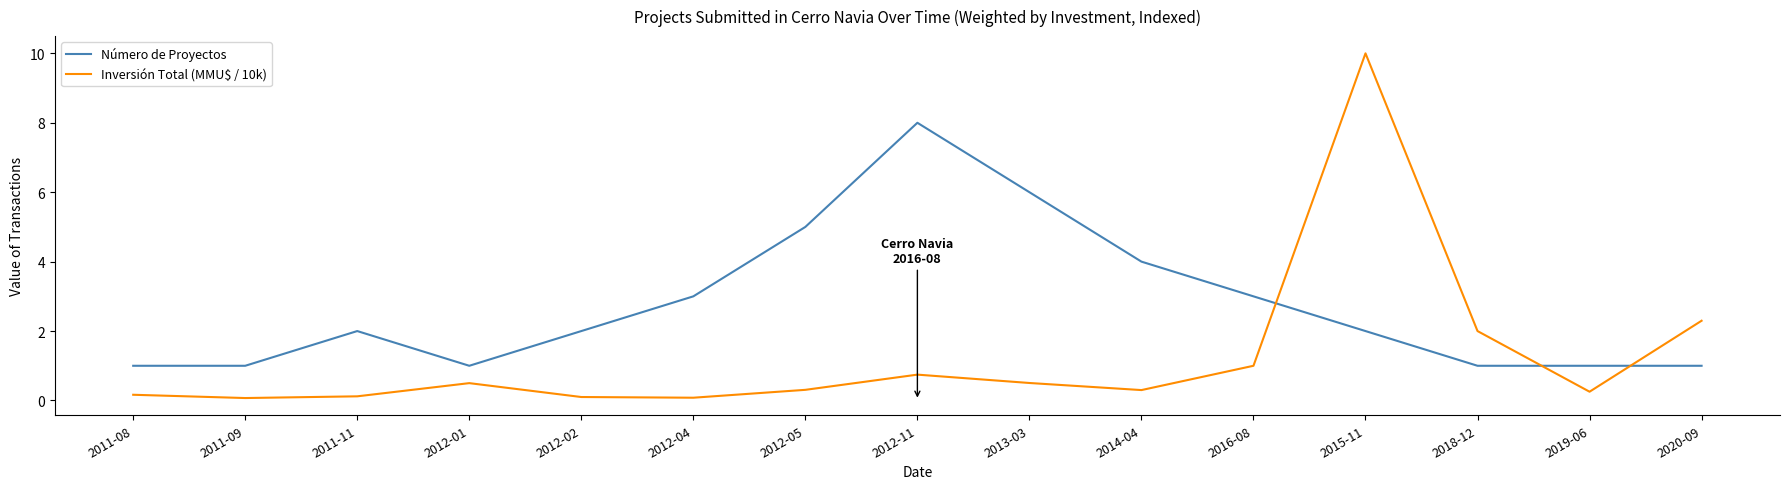

True or false: Número de Proyectos has a value of 1.6 at 2018-12.

False